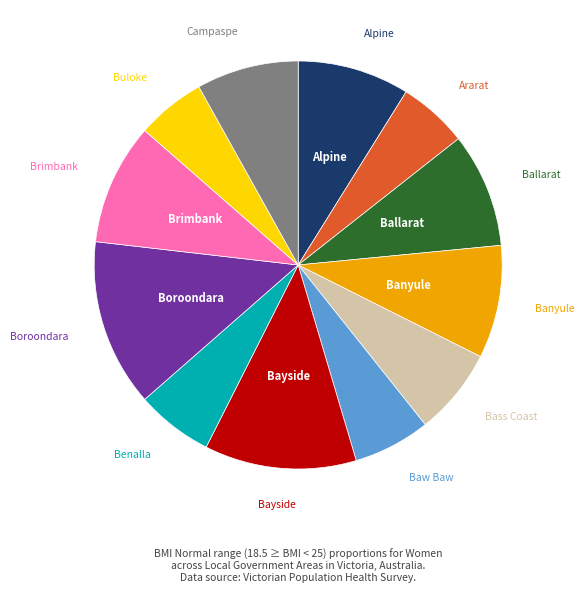

Is there any slice that represents more than half of the pie?

No